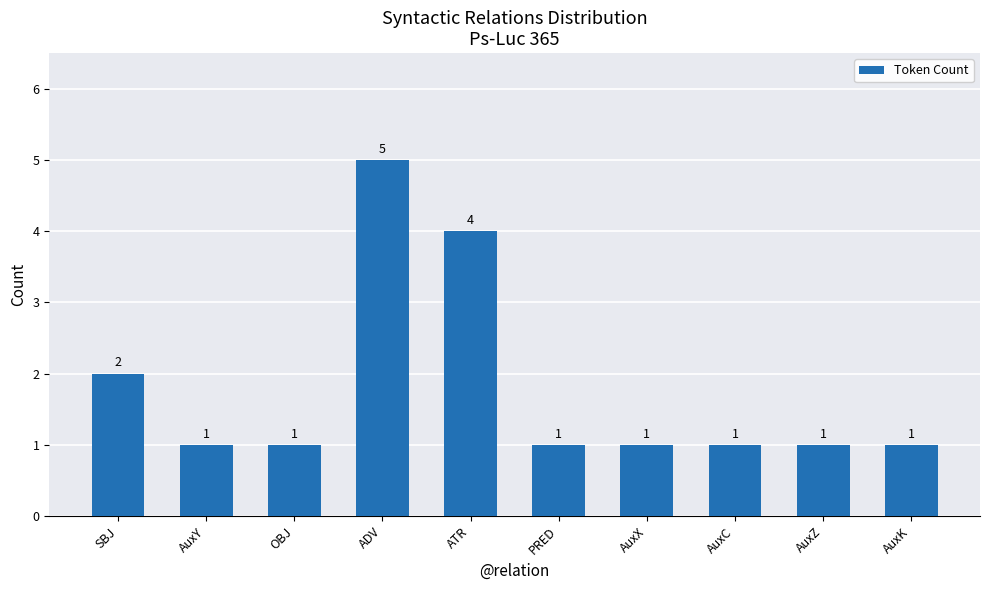

What is the maximum value shown in the chart?

5